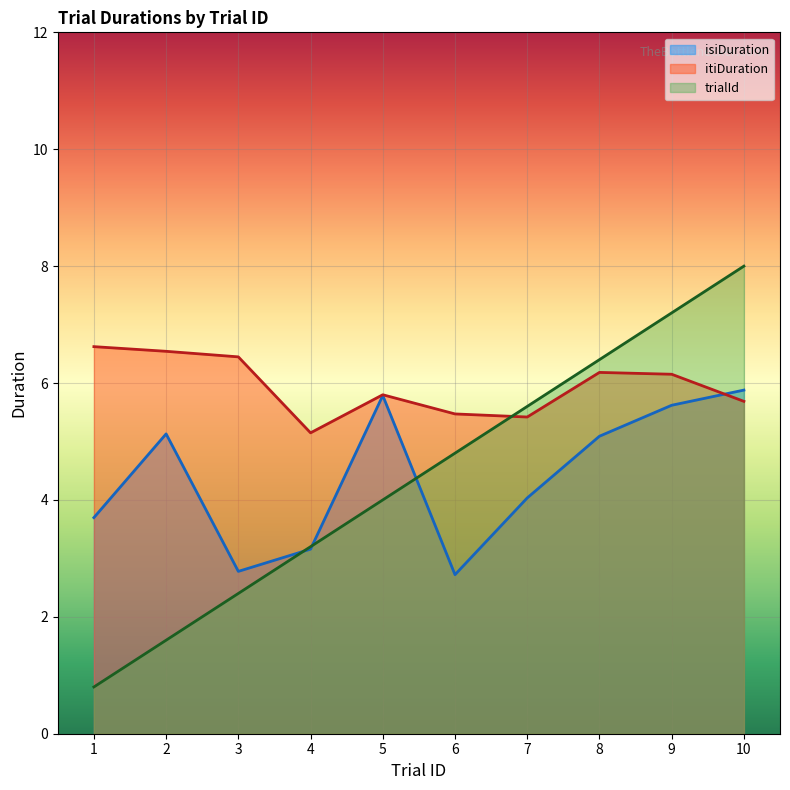

Is it true that trialId equals 6.4 at 8?

True